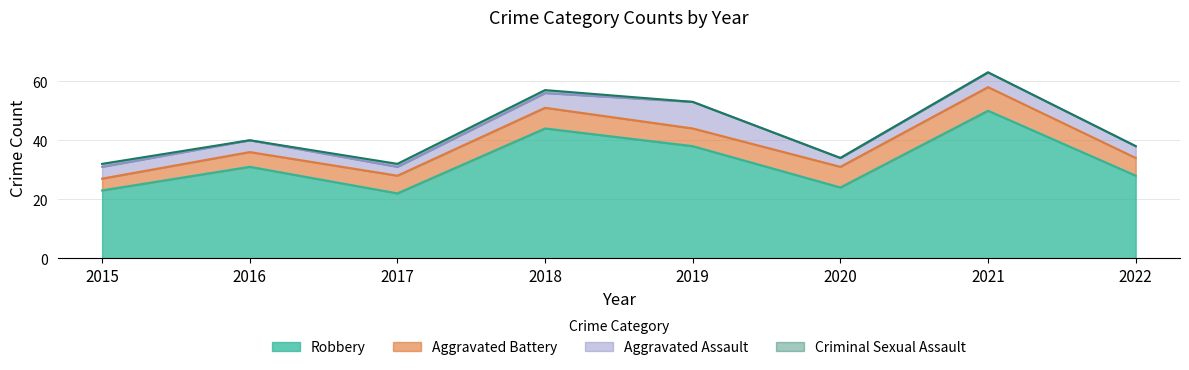

At how many categories does at least one series exceed 3?

8